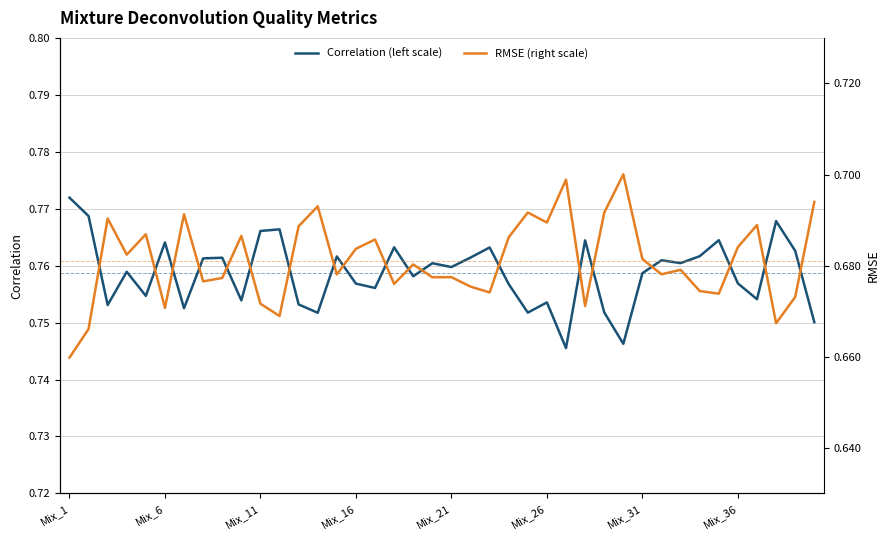

List the series in order of their overall mean, highest first.

Correlation (left scale), RMSE (right scale)